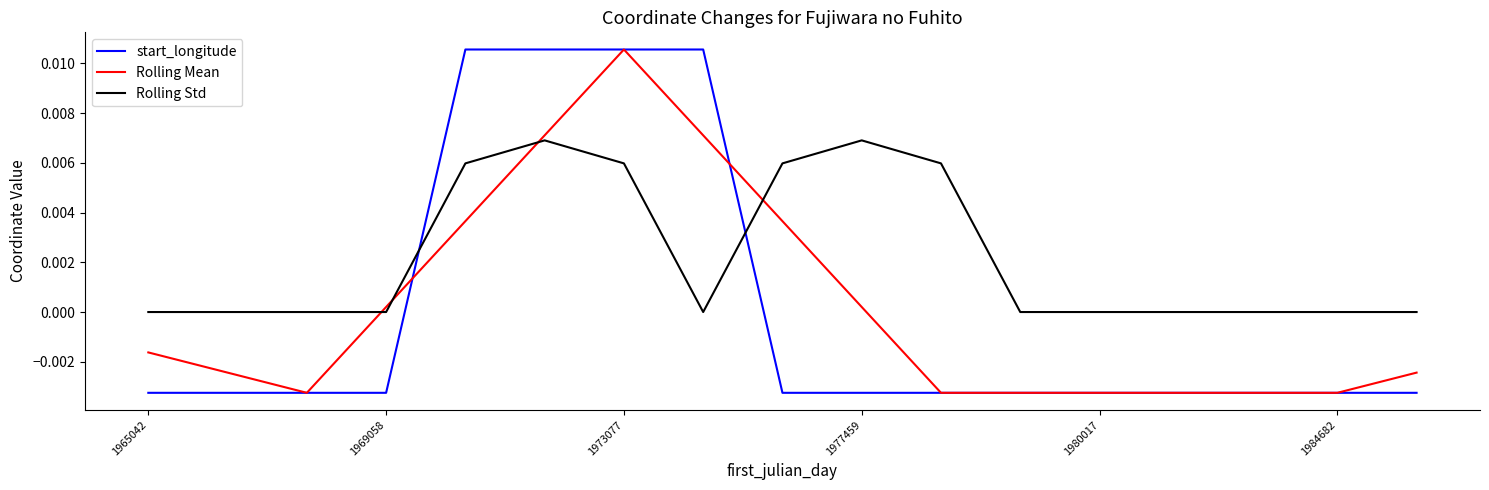

Which series ends up on top after the final intersection of Rolling Mean and Rolling Std?

Rolling Std